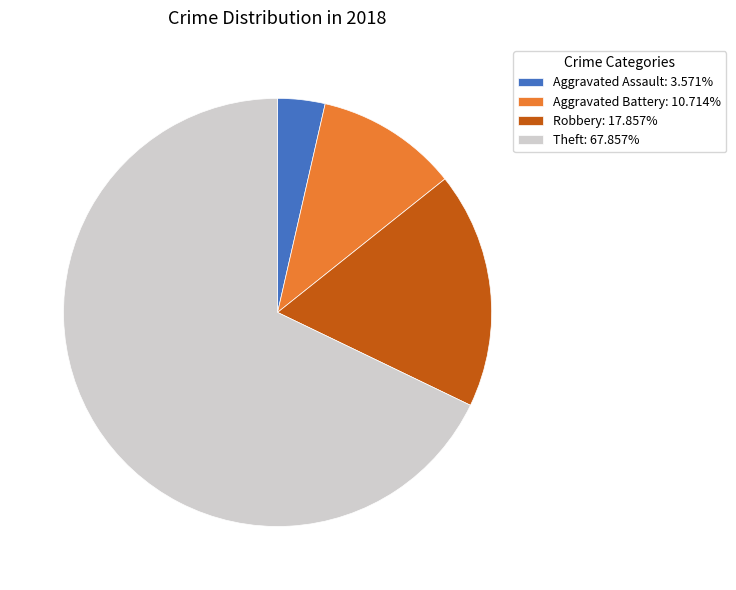

Is Theft: 67.857% the majority of the pie?

Yes